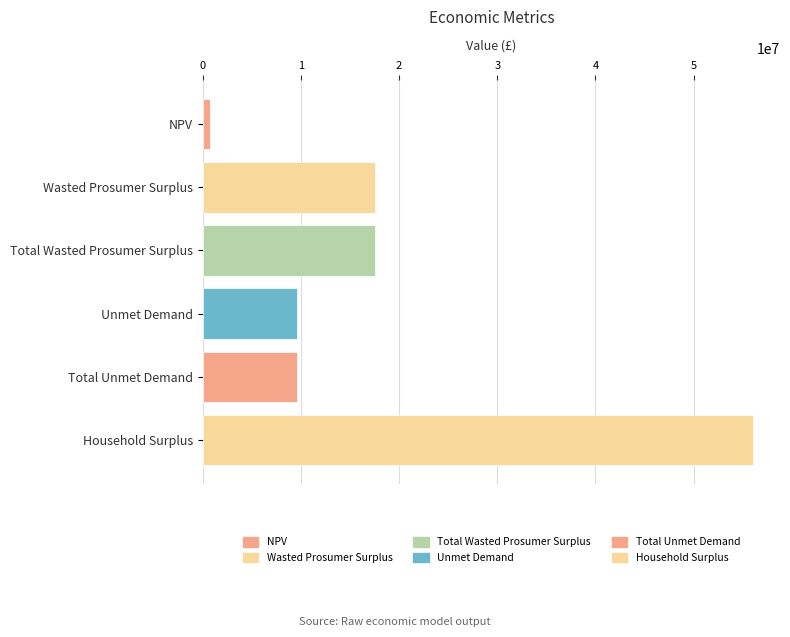

What is the sum of all values?

110963496.0